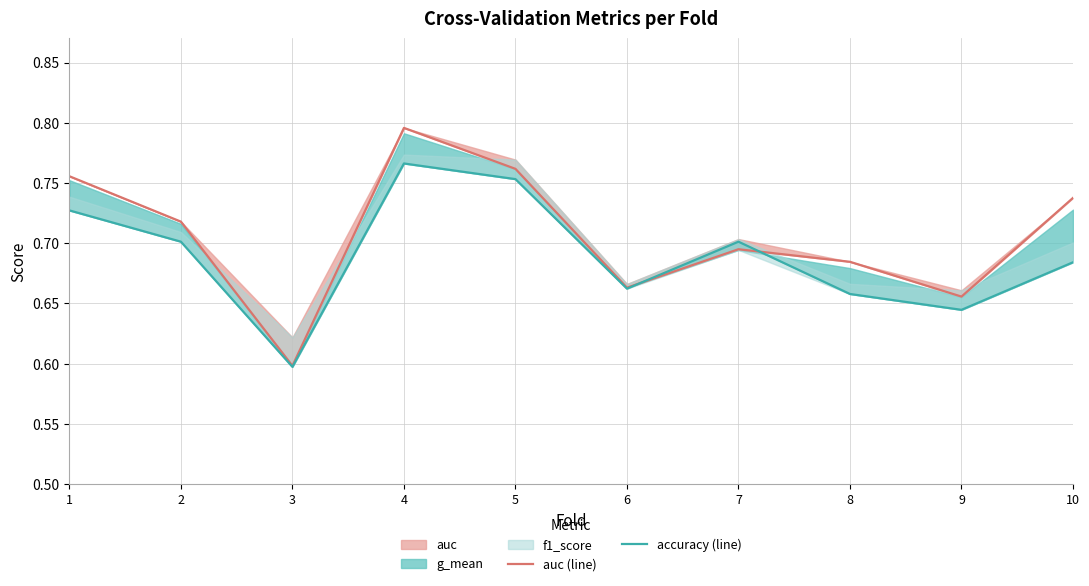

Reading left to right, transcribe all the data shown in this chart.

auc (line): 1=0.8	2=0.7	3=0.6	4=0.8	5=0.8	6=0.7	7=0.7	8=0.7	9=0.7	10=0.7
accuracy (line): 1=0.7	2=0.7	3=0.6	4=0.8	5=0.8	6=0.7	7=0.7	8=0.7	9=0.6	10=0.7